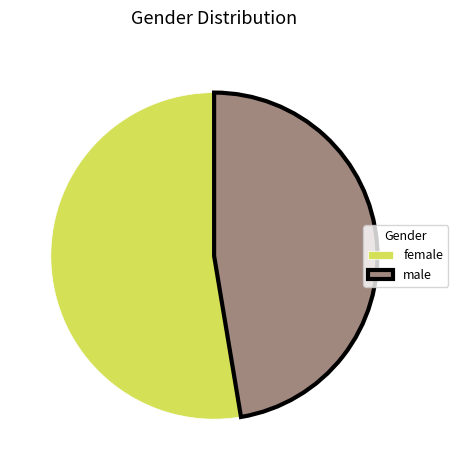

True or false: male accounts for 60% of the total.

False